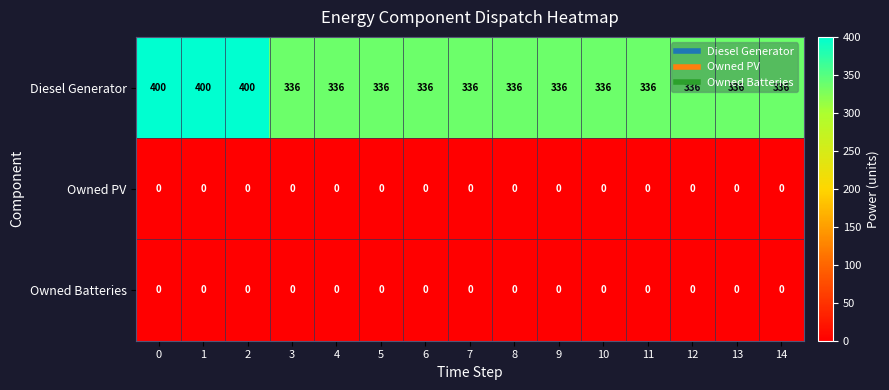

True or false: Diesel Generator has a value of 336 at 3.

True